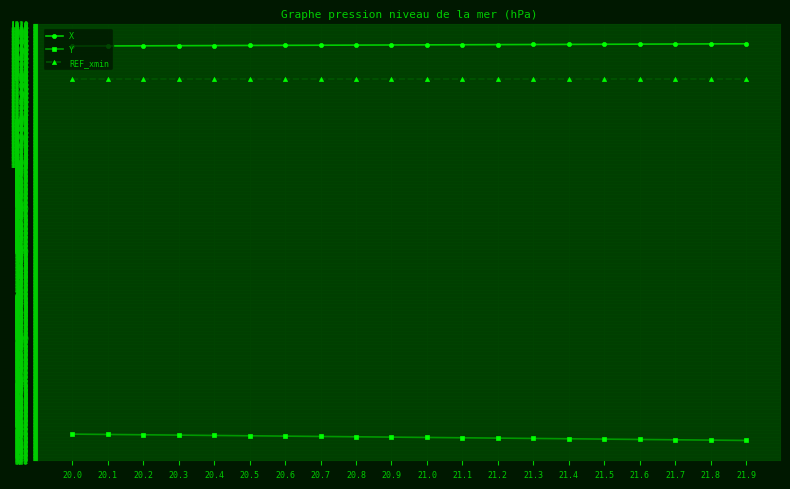

What is the sum of all X values?

25438.5